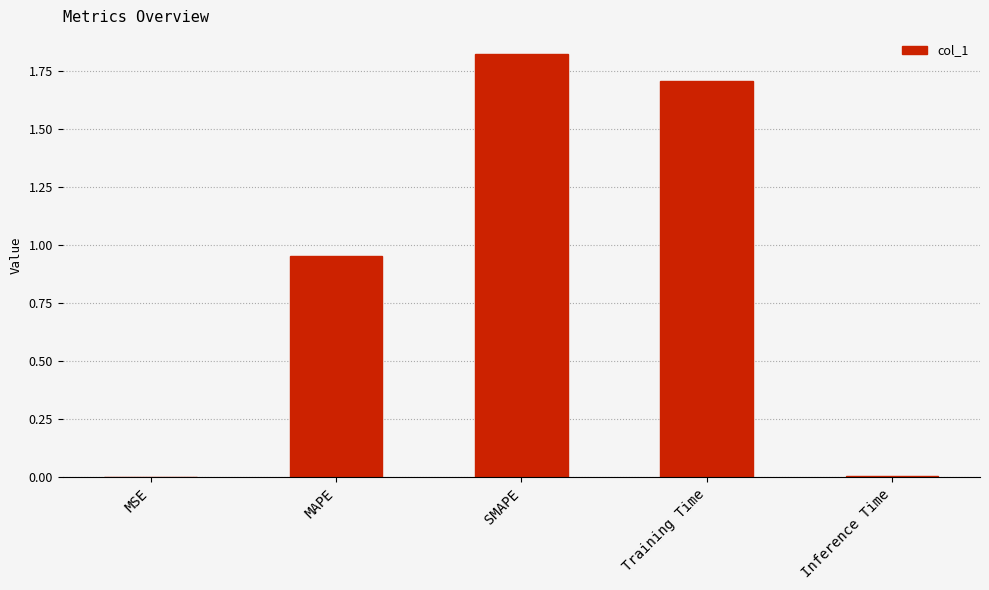

Which label corresponds to the largest value in the chart?

SMAPE